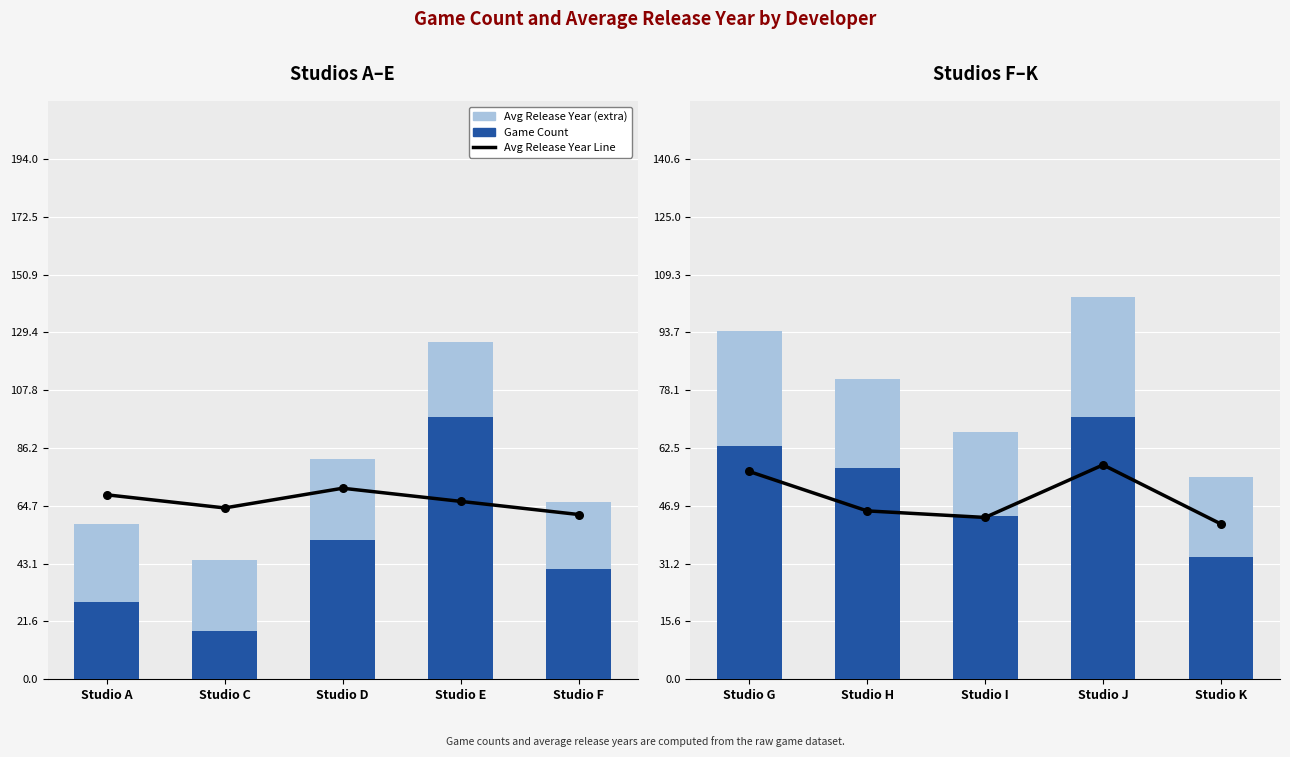

Which series contains the highest Y value?

game_count